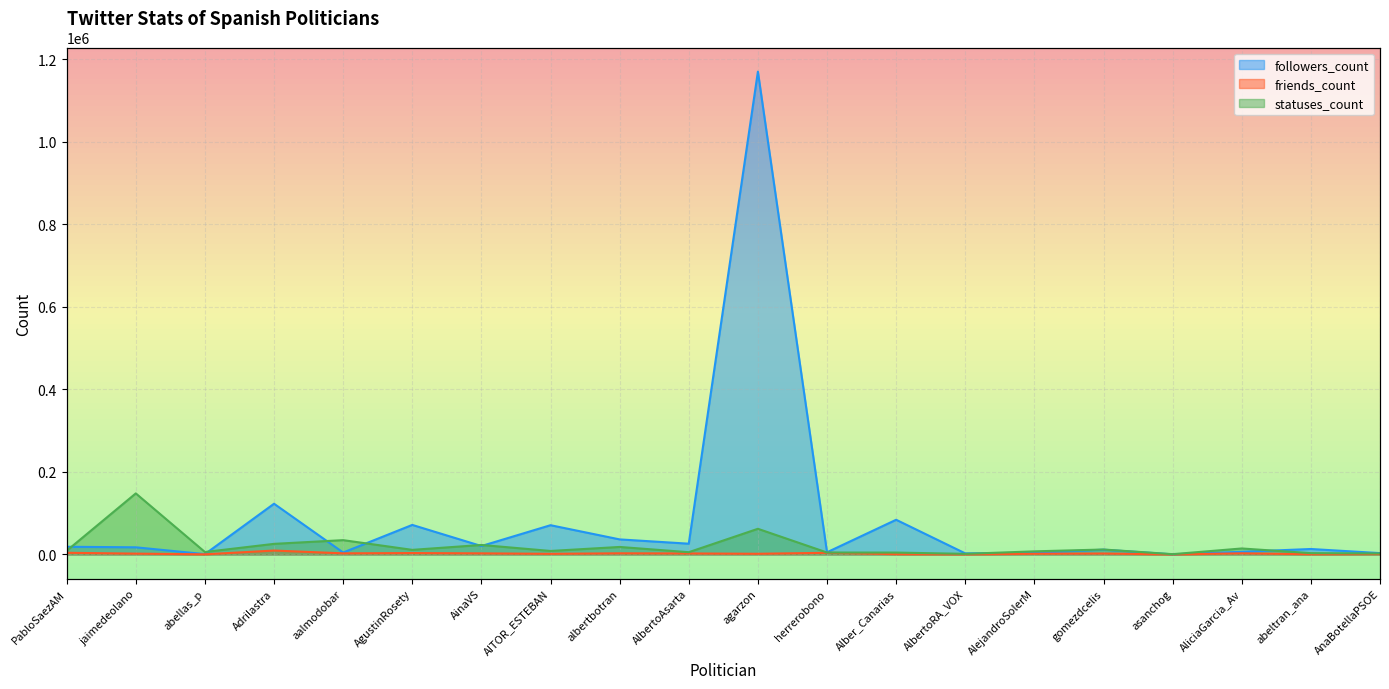

What position from the left is asanchog?

17